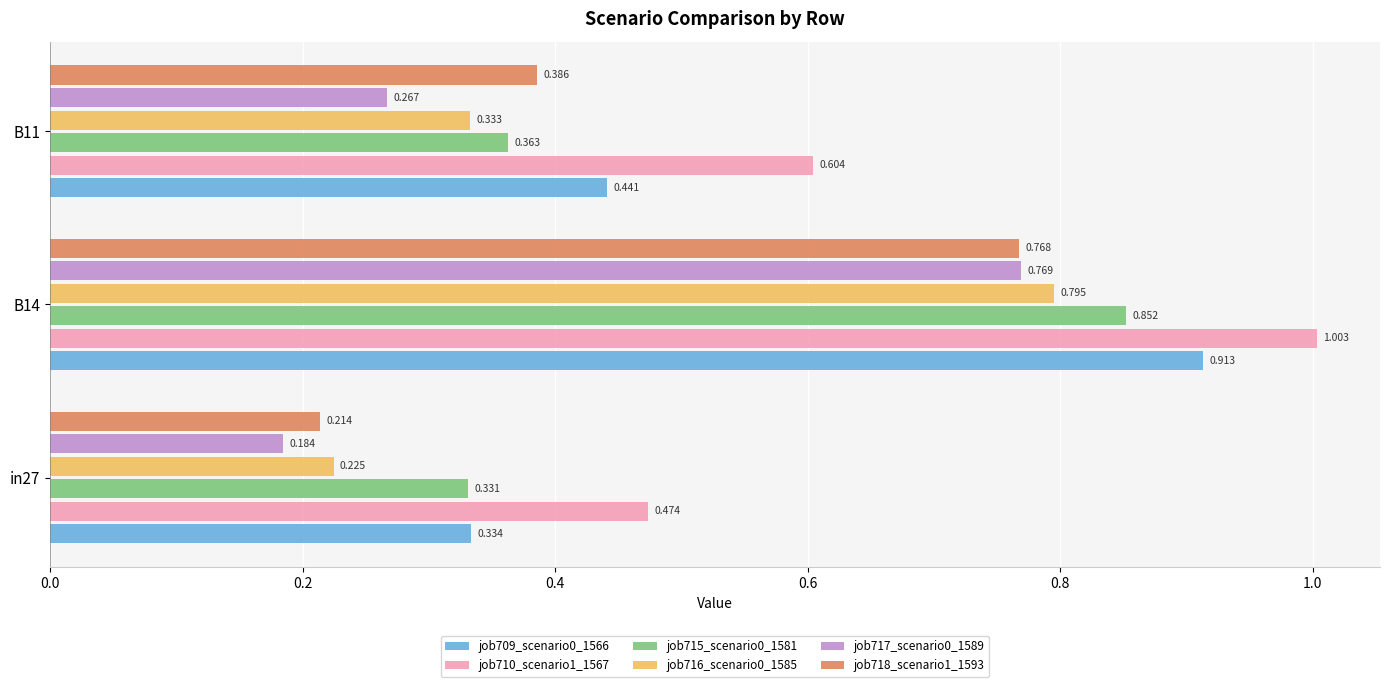

Is the value of job717_scenario0_1589 at B11 greater than the value of job716_scenario0_1585 at B14?

No